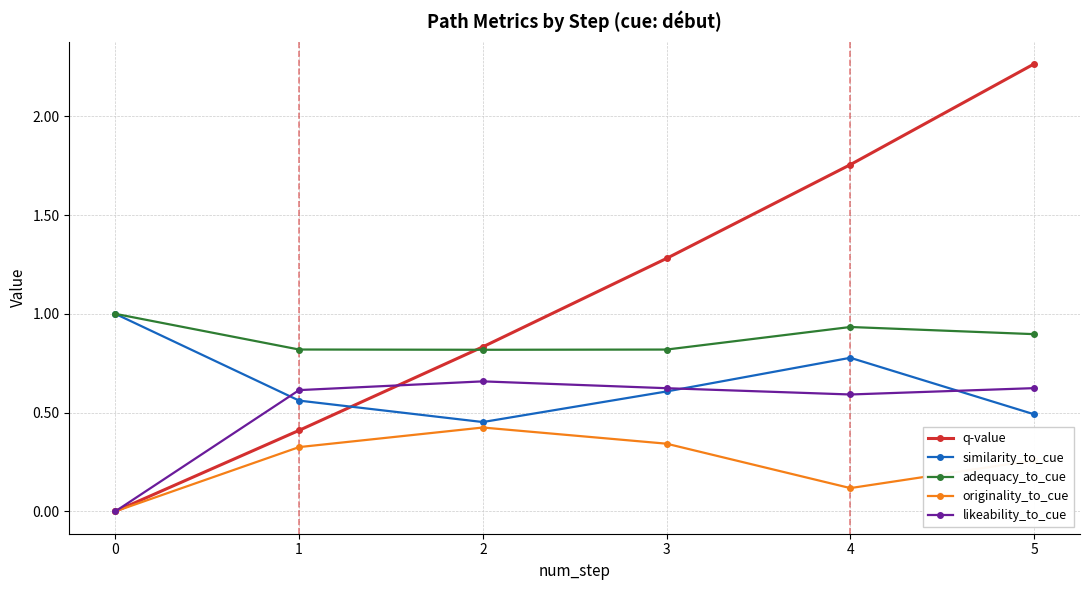

Between 1 and 5, which series saw the biggest shift?

q-value